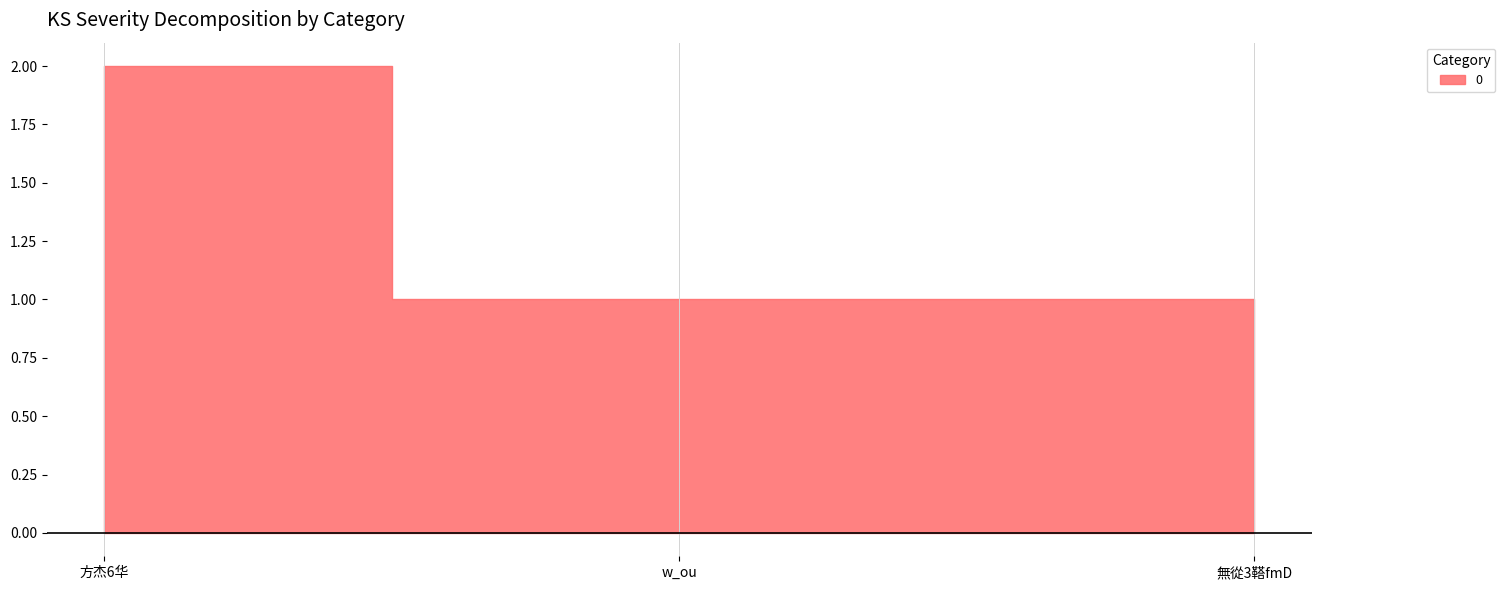

What is the average value?

1